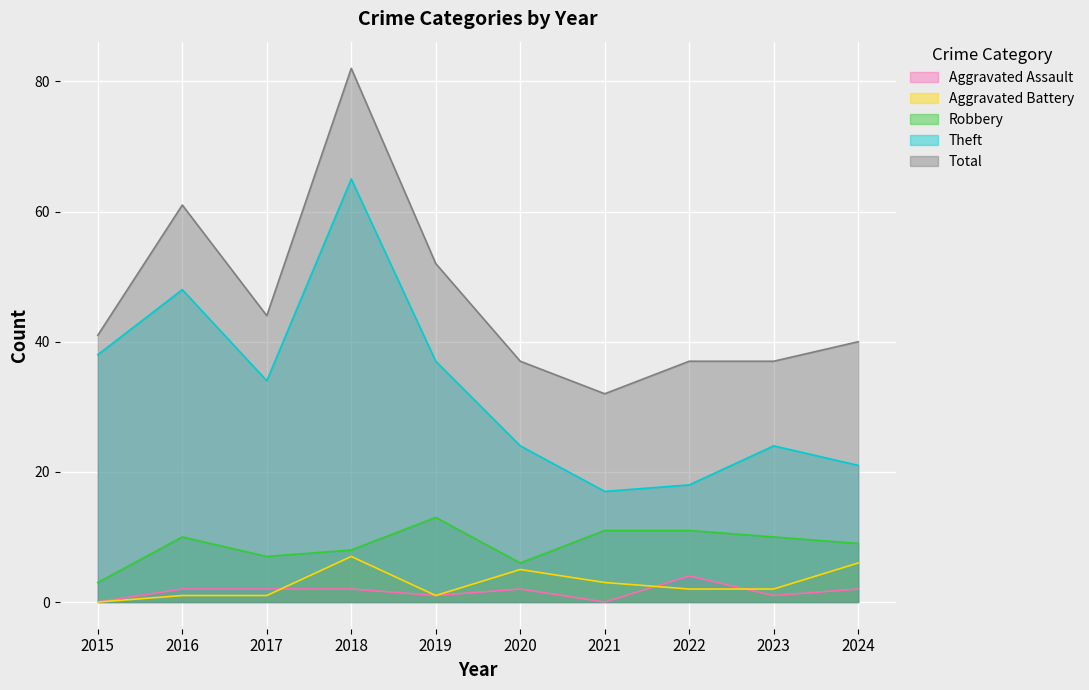

Which series changed the most between 2016 and 2023?

Theft